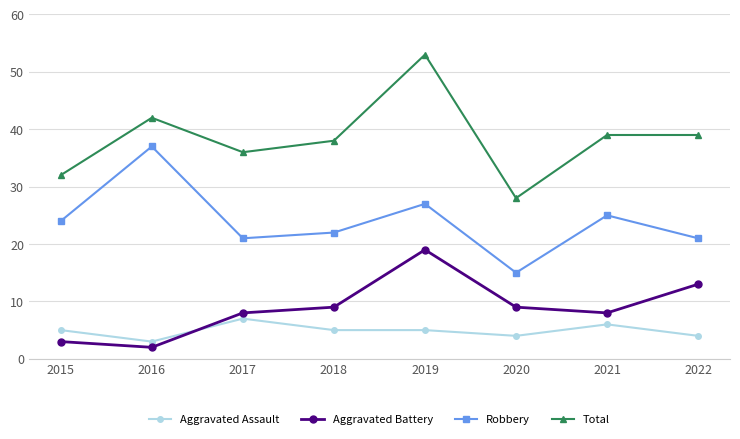

Does the chart display data point markers on the line(s)?

Yes